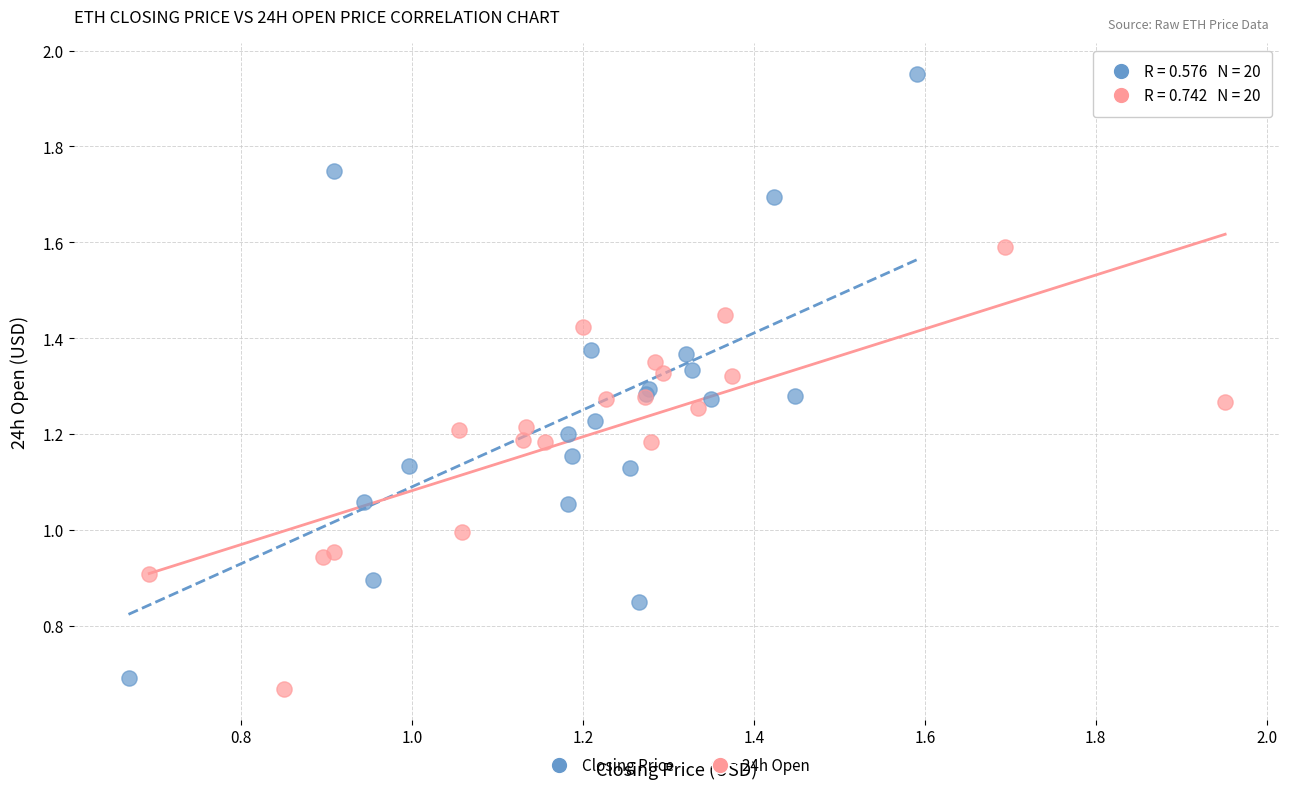

Which series has the widest spread of Y values?

Closing Price